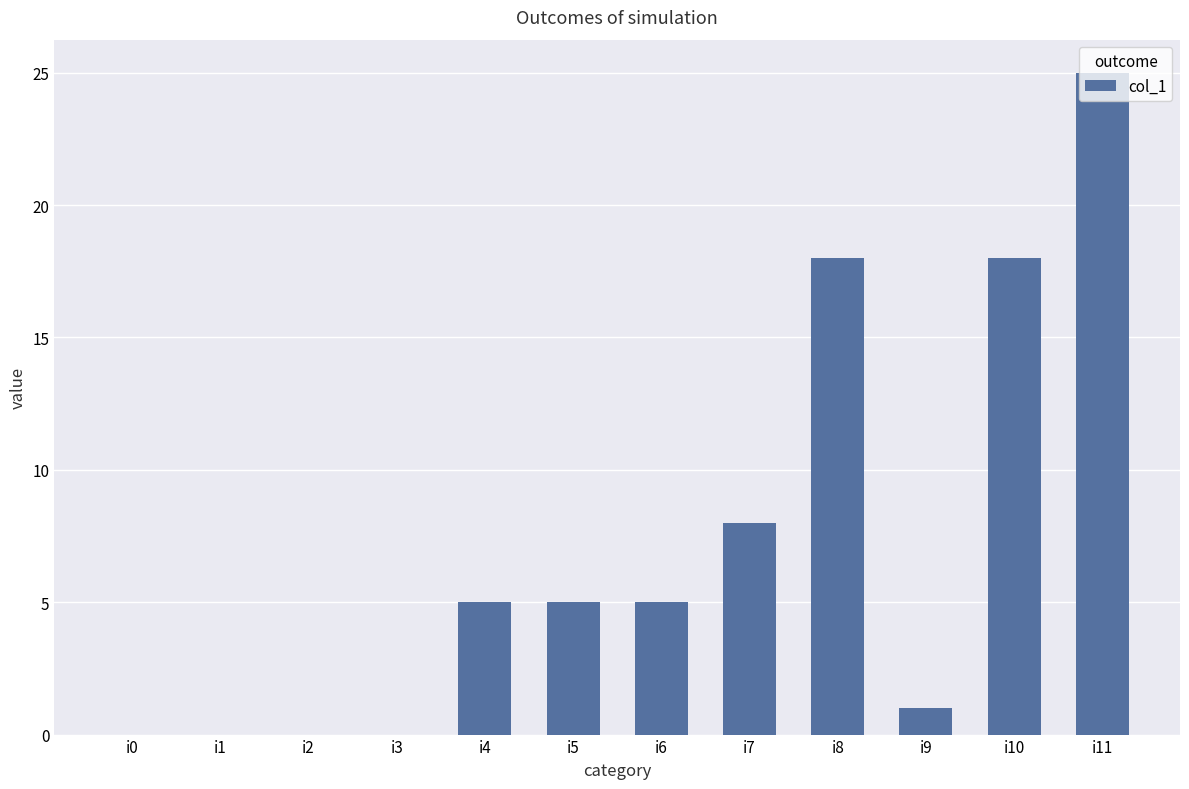

Reading left to right, extract all data points from this chart.

i0=0	i1=0	i2=0	i3=0	i4=5	i5=5	i6=5	i7=8	i8=18	i9=1	i10=18	i11=25